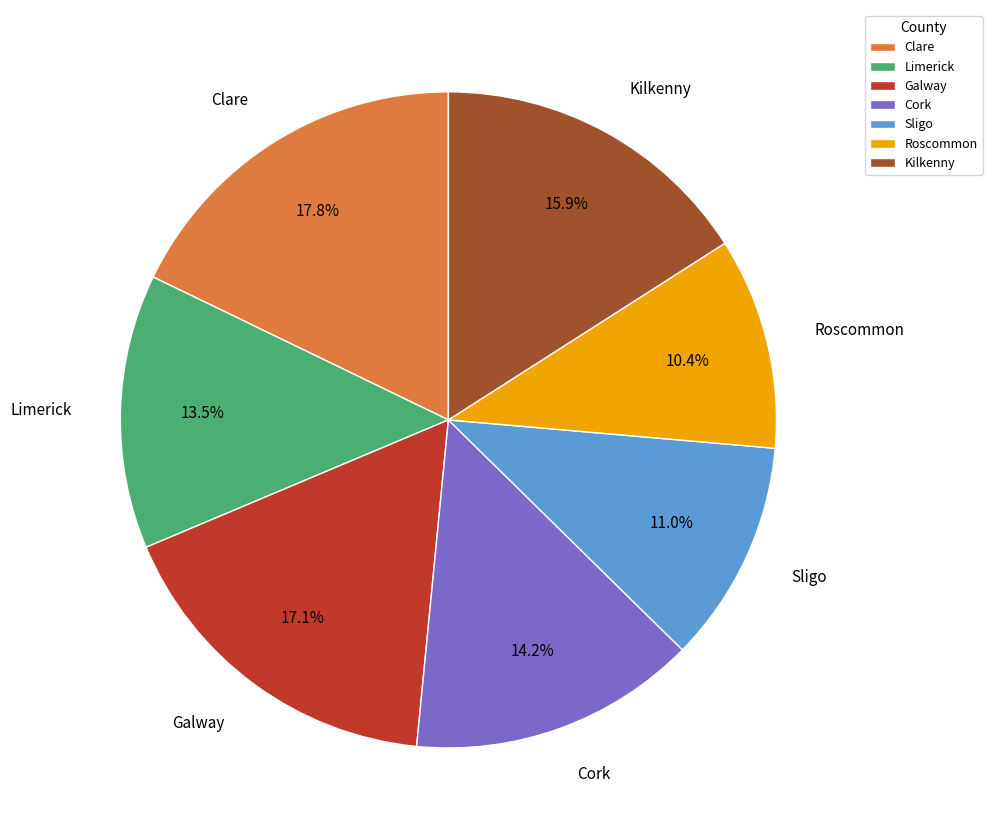

What percentage is the Clare slice, to the nearest percent?

18%